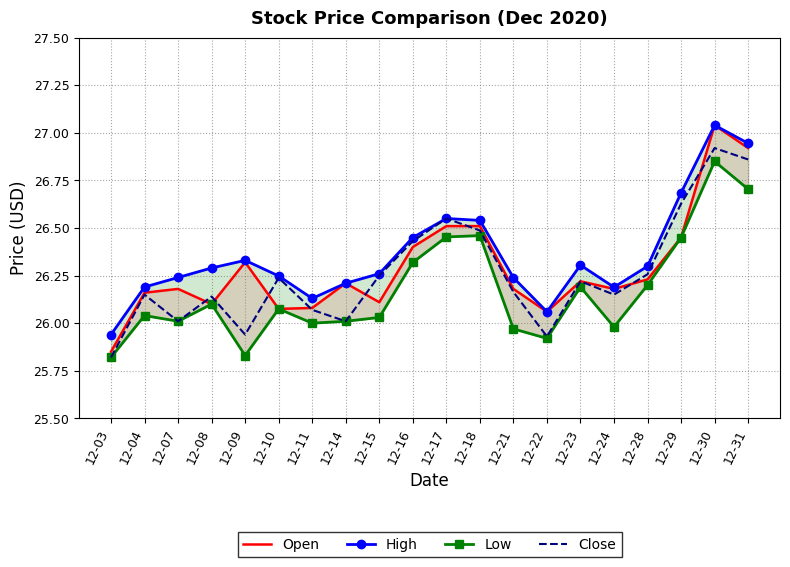

True or false: Close and Low cross at least once.

False